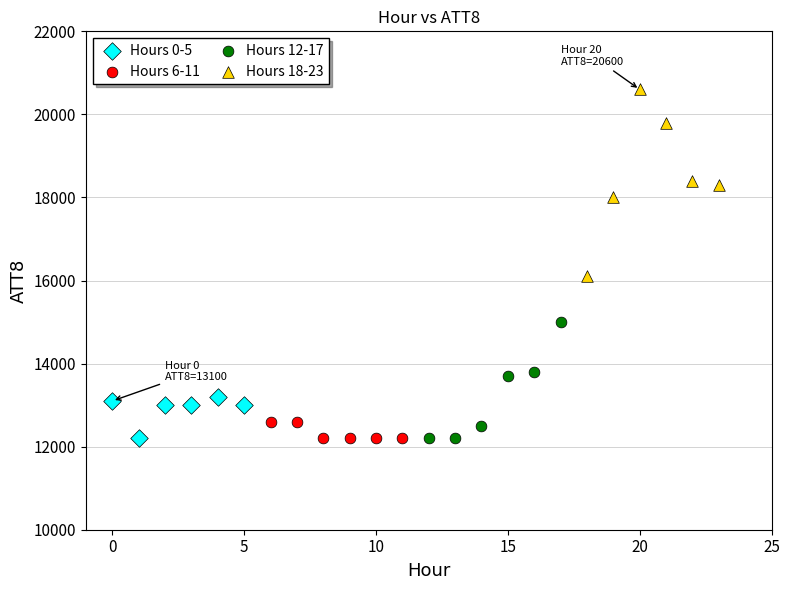

Which series has the widest spread of Y values?

Hours 18-23